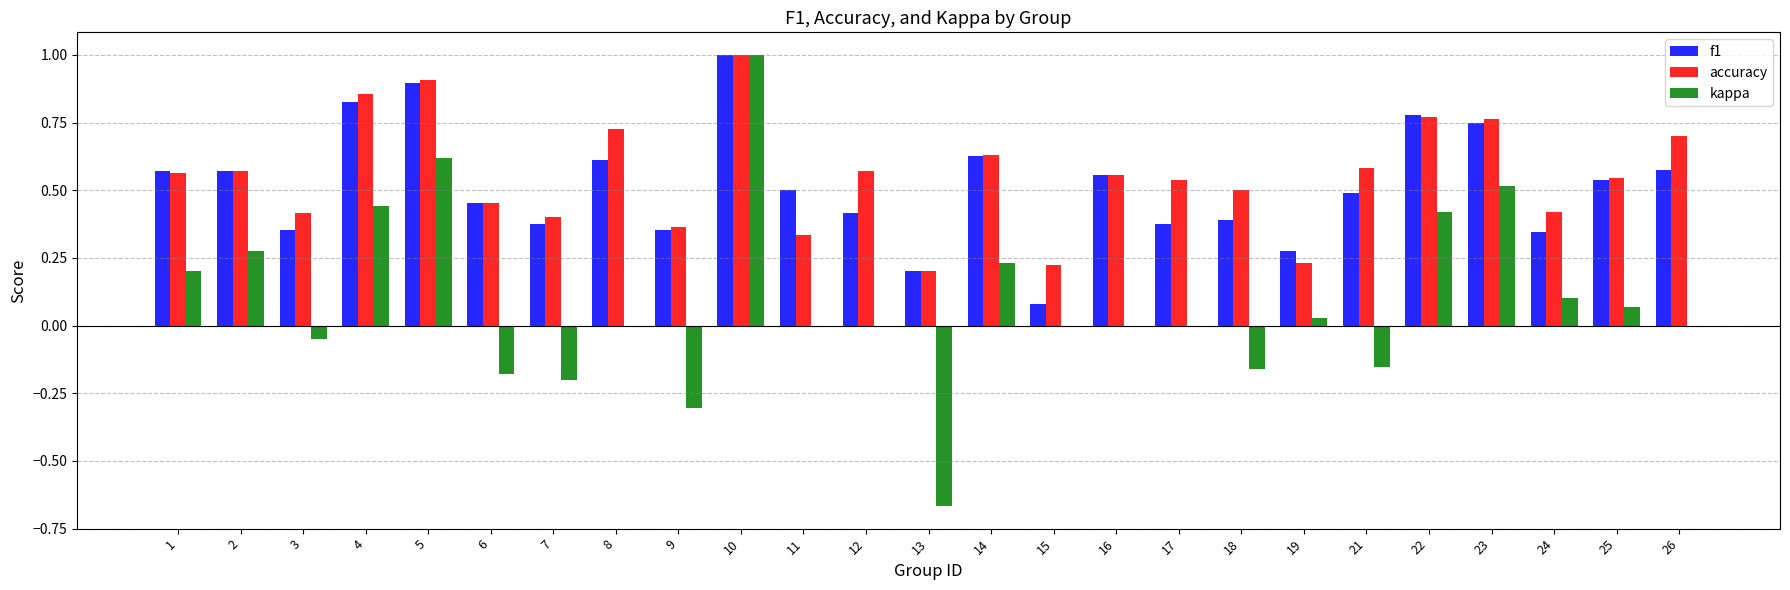

What is the sum of all kappa values?

2.2